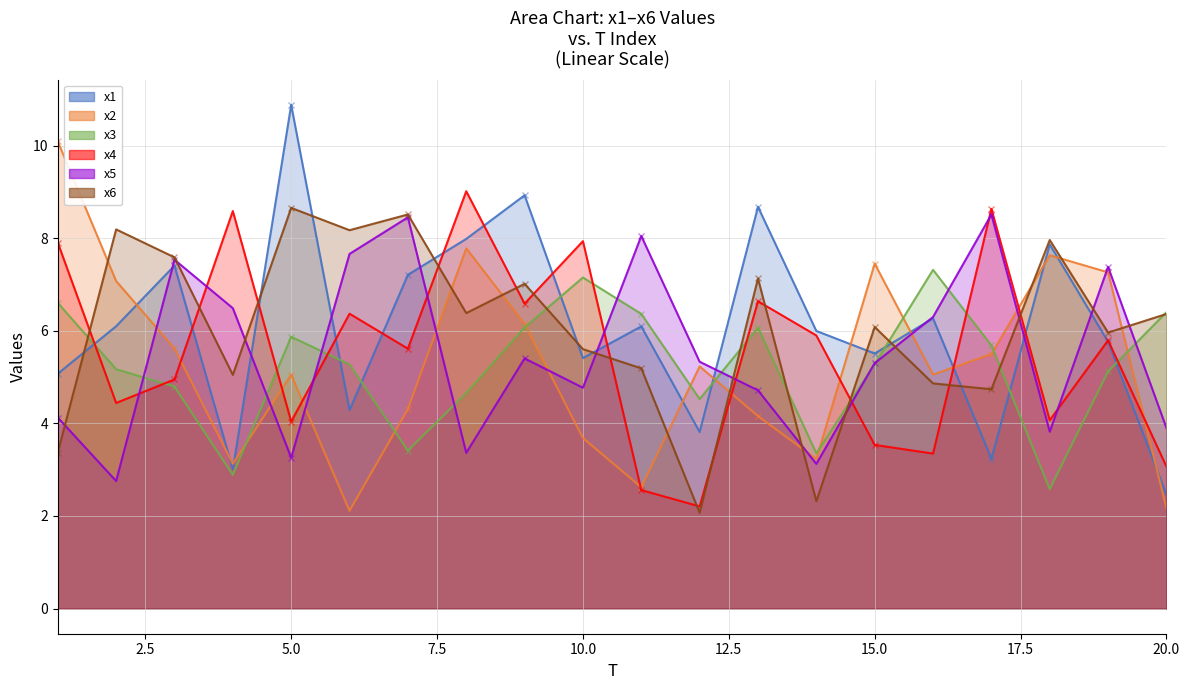

How many intersections are there between x5 and x6?

11